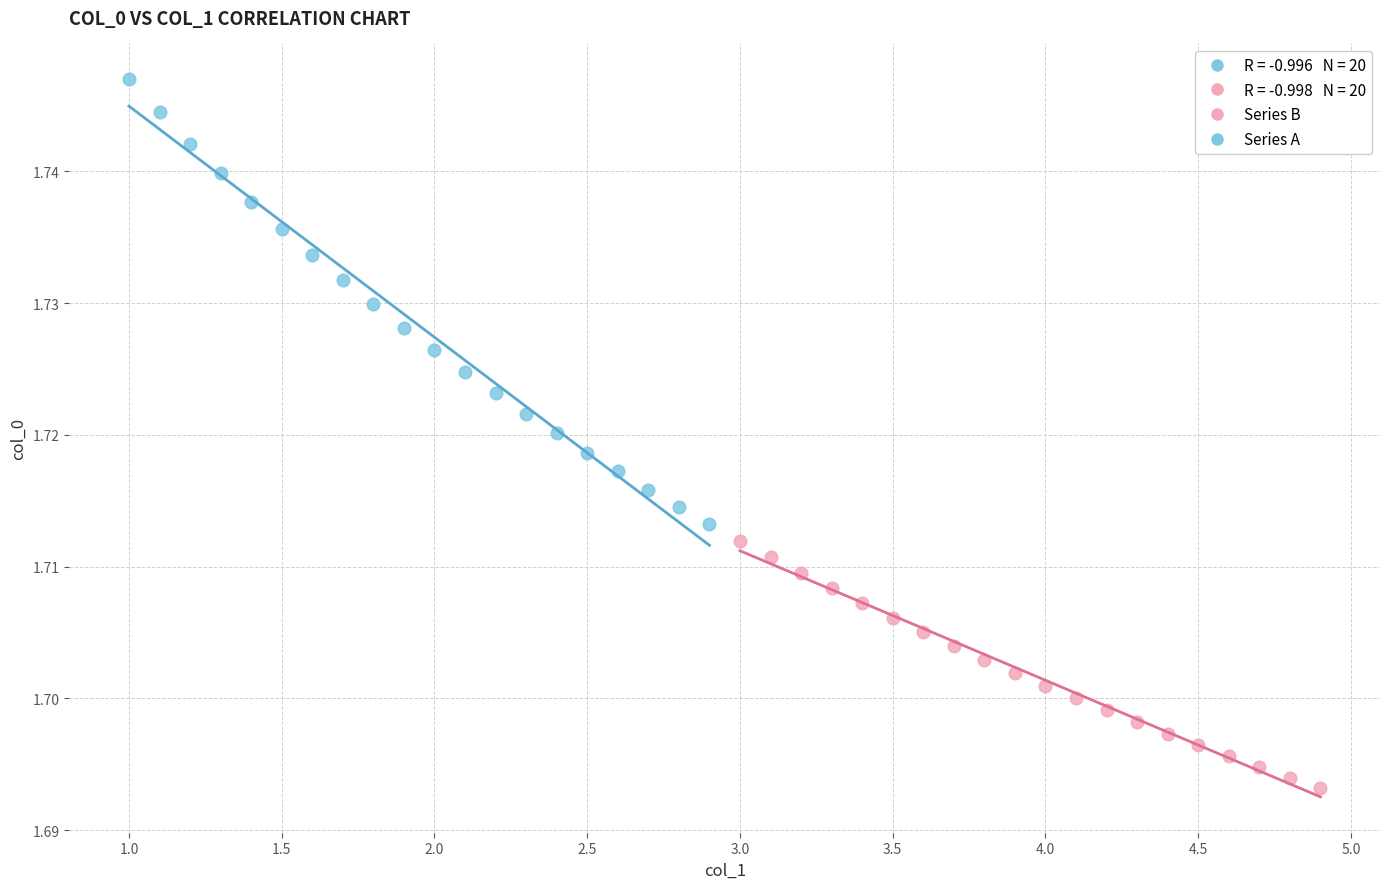

Which series contains the lowest Y value?

Series B